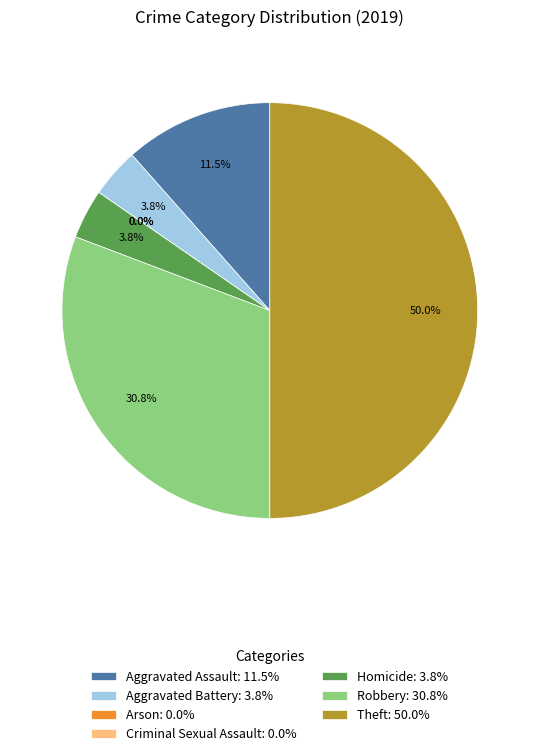

Which slice is the largest?

Theft